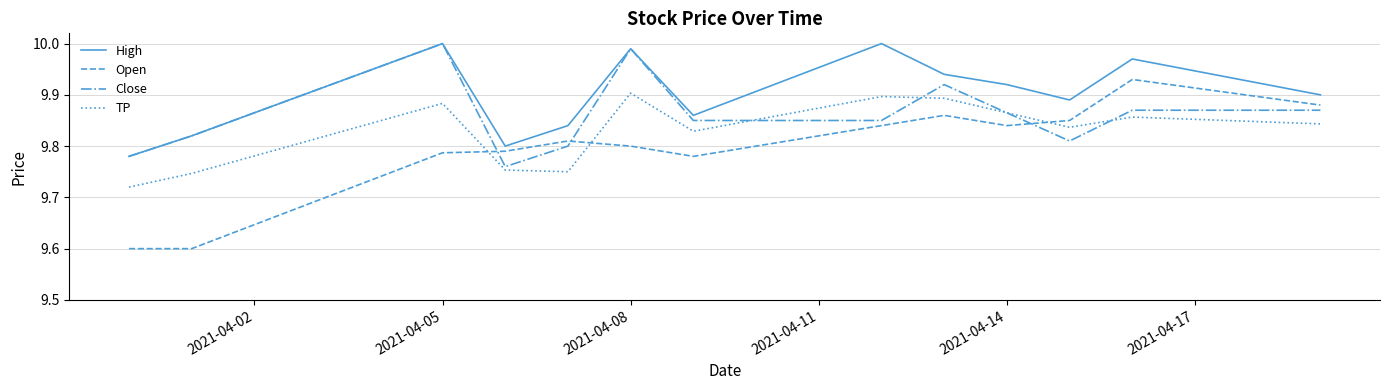

True or false: Open and Close intersect in this chart.

True